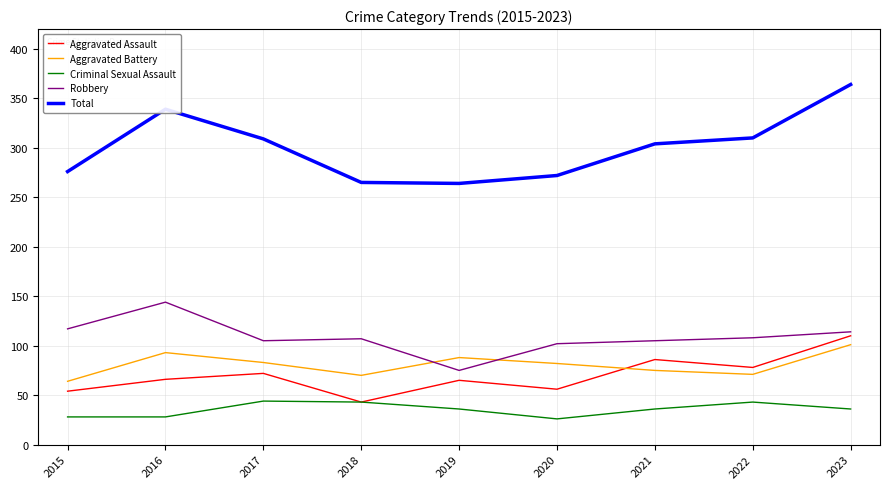

At 2015, list the series in order from smallest to largest.

Criminal Sexual Assault, Aggravated Assault, Aggravated Battery, Robbery, Total